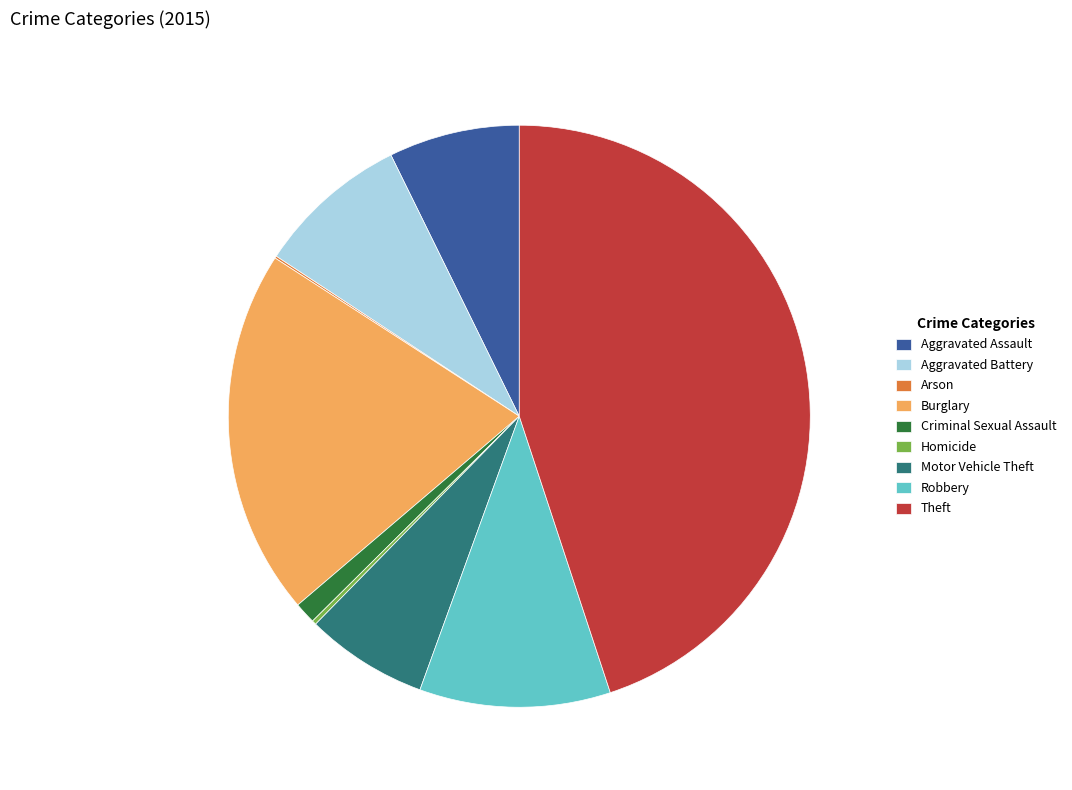

Do Robbery and Aggravated Battery together represent more than half of the pie?

No